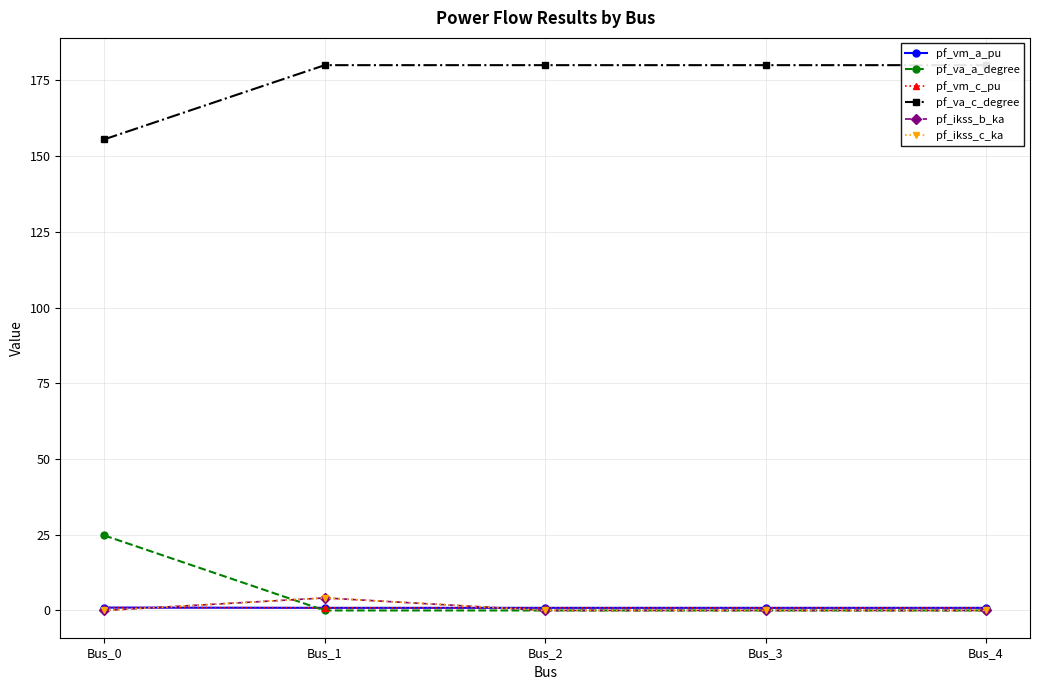

What is the maximum value shown in the chart?

180.0